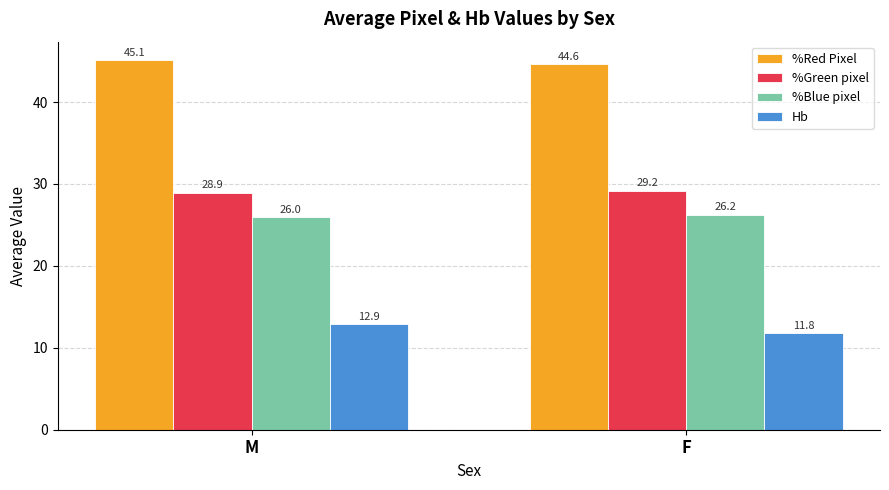

Which series has the largest total across all categories?

%Red Pixel